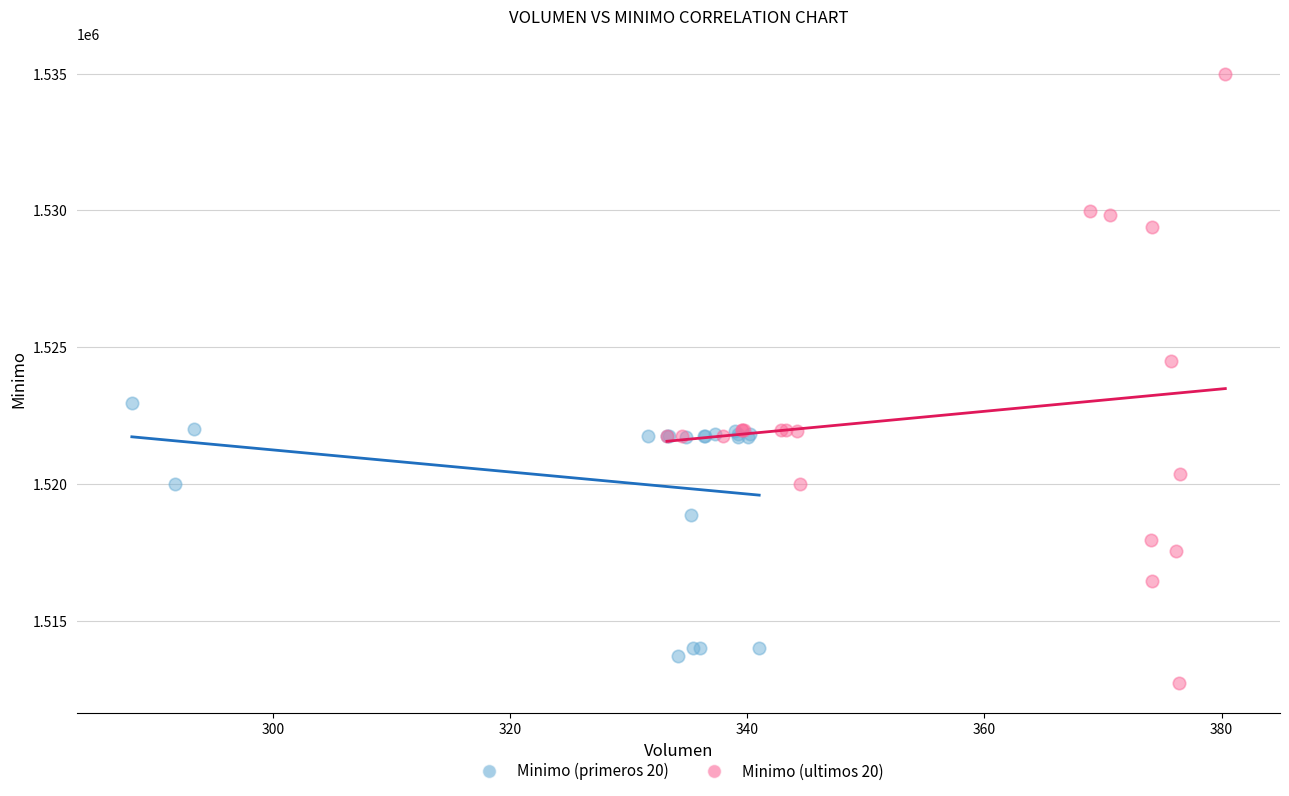

Which series has the largest Y range (max minus min)?

Minimo (ultimos 20)